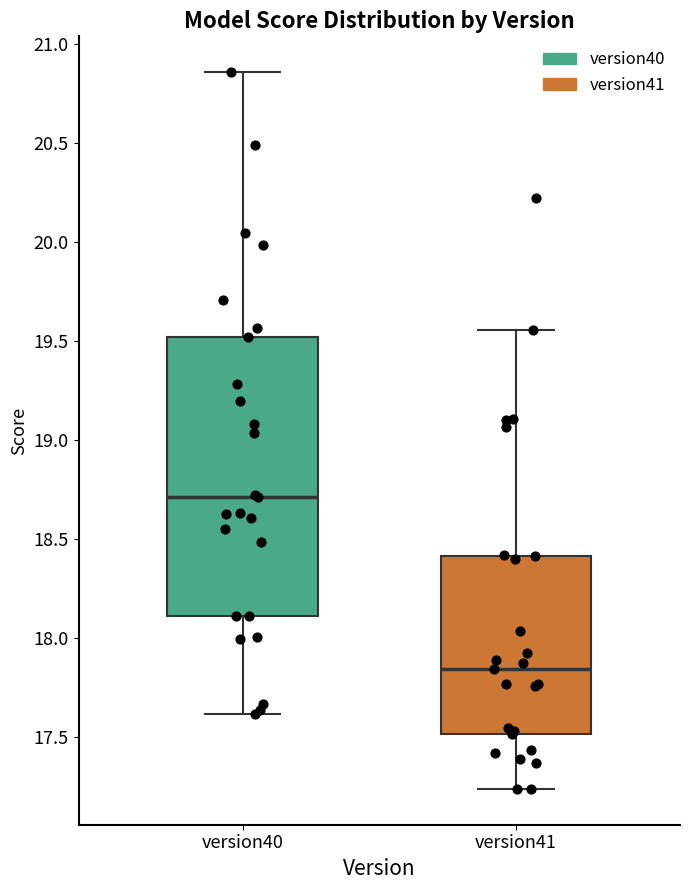

Reading left to right, read every box against the y-axis: the position of its median line, the range the box covers, and the ends of its whiskers. The values are not printed on the chart, so give them approximately, as read against the axis.

version40: median 18.70, box 18.10 to 19.50, whiskers 17.60 to 20.85
version41: median 17.85, box 17.50 to 18.40, whiskers 17.25 to 19.55